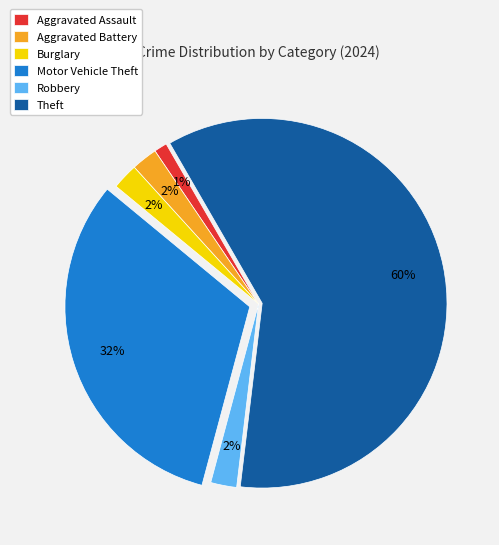

Is there any slice that represents more than half of the pie?

Yes